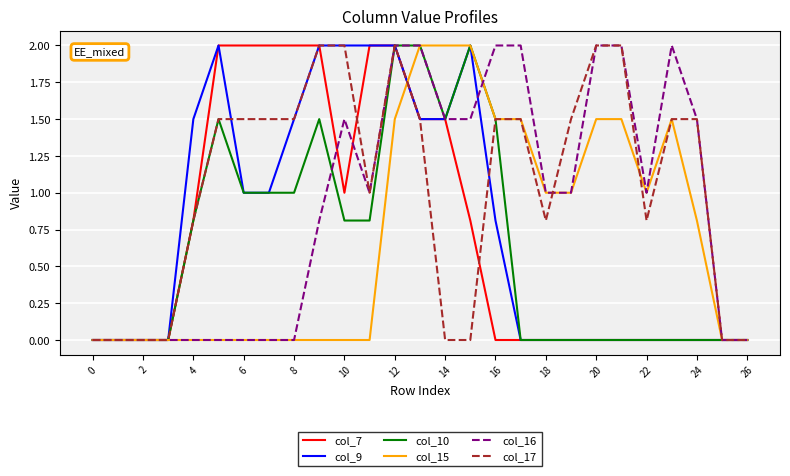

Which series has the largest total across all categories?

col_17